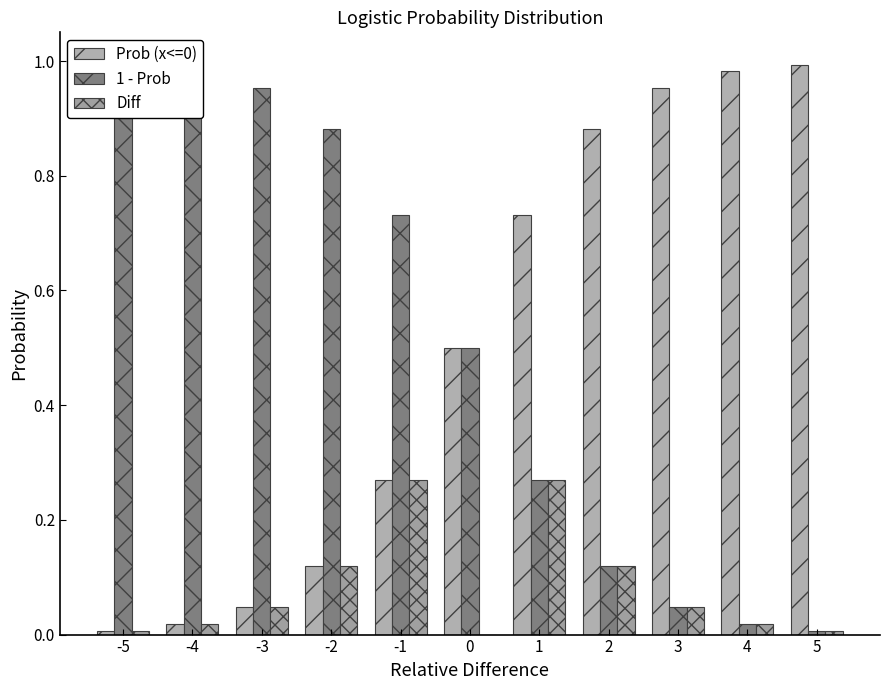

Reading right to left, transcribe all the data shown in this chart.

Prob (x<=0): 1.0	1.0	1.0	0.9	0.7	0.5	0.3	0.1	0.0	0.0	0.0
1 - Prob: 0.0	0.0	0.0	0.1	0.3	0.5	0.7	0.9	1.0	1.0	1.0
Diff: 0.0	0.0	0.0	0.1	0.3	0.0	0.3	0.1	0.0	0.0	0.0